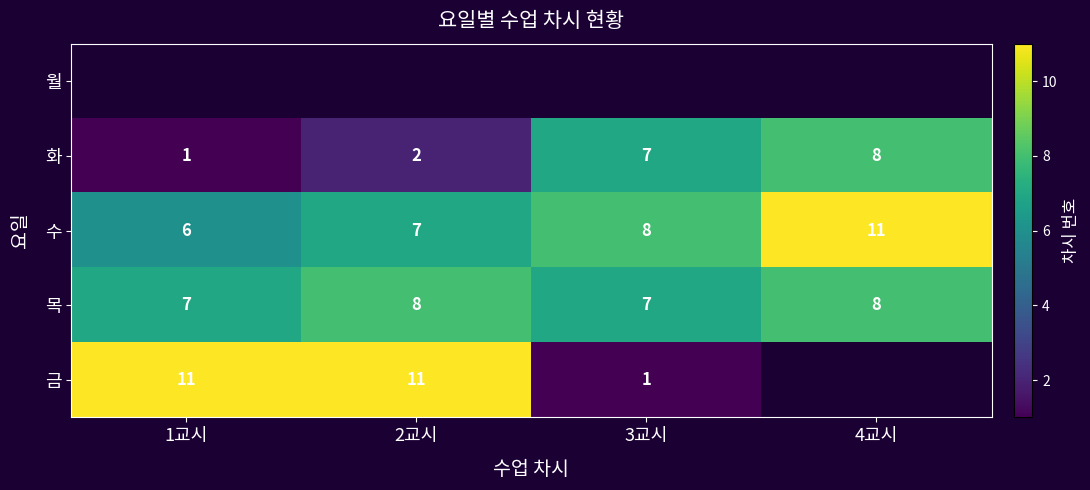

What is the highest value of the 수 series?

11